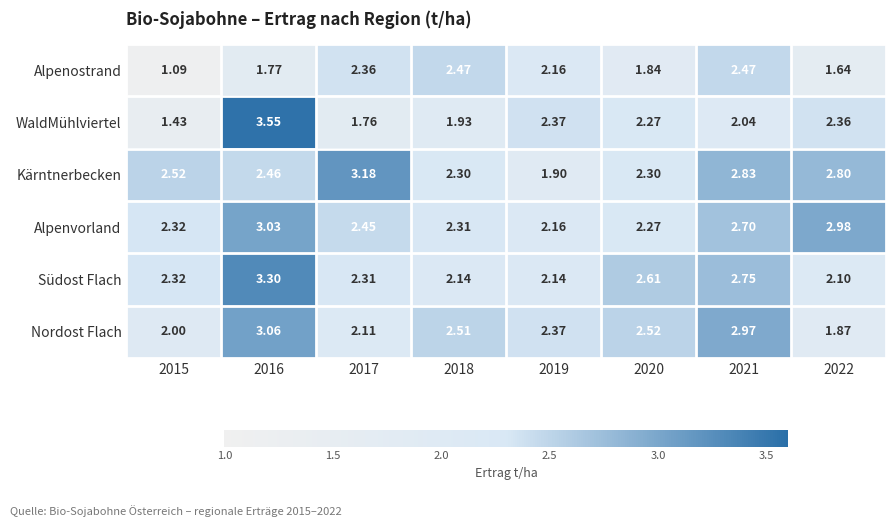

Is the value of Nordost Flach at 2019 greater than the value of WaldMühlviertel at 2021?

Yes